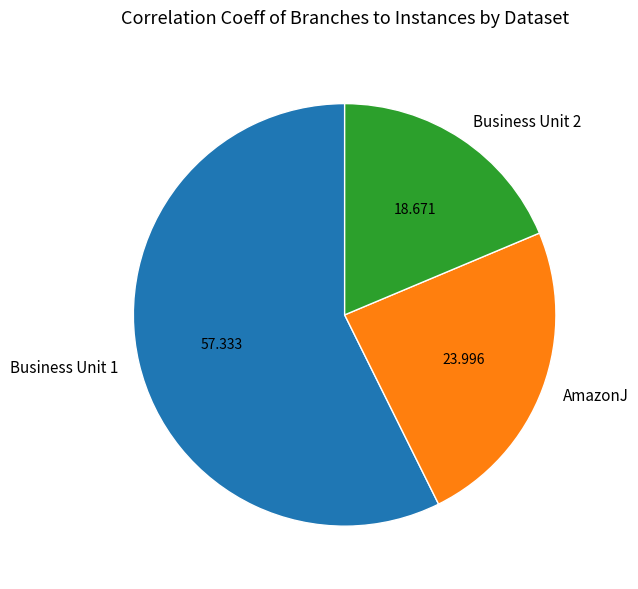

How many slices are in this pie chart?

3